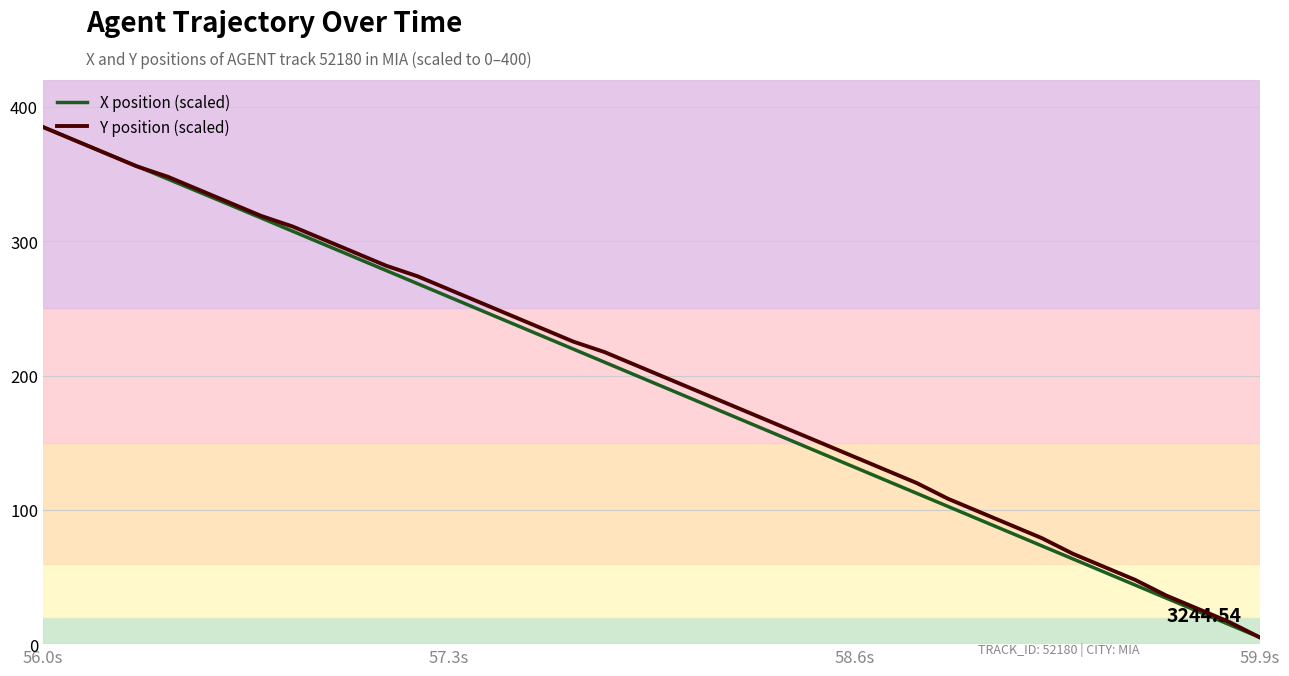

What is the spread (max minus min) of values at 57.3s?

5.5